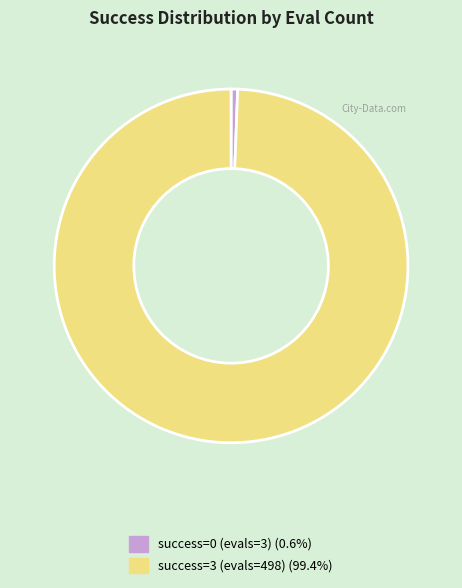

Does any single category account for the majority?

Yes